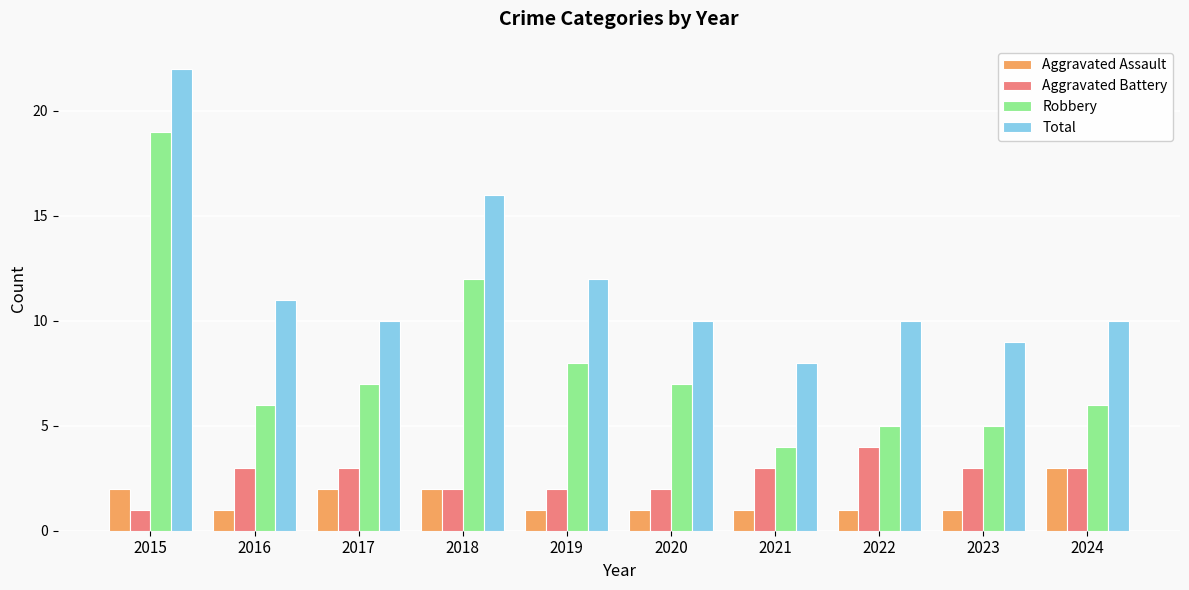

What is the minimum value shown in the chart?

1